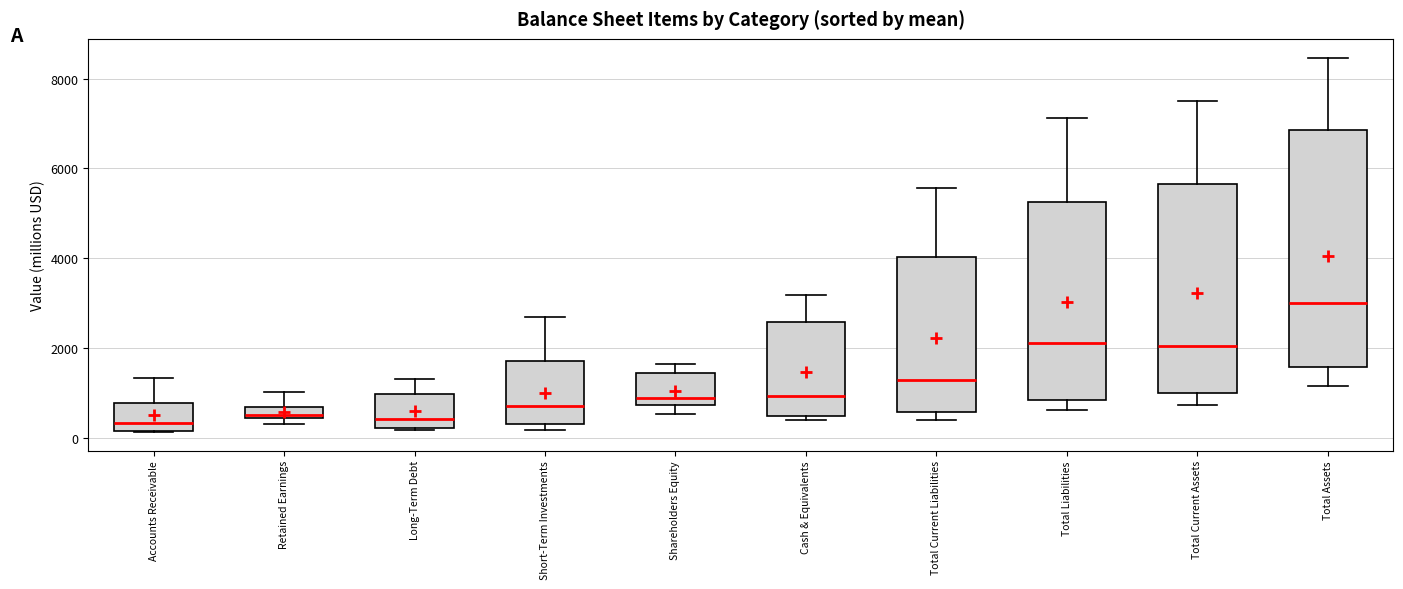

Which box is the tallest, from its lower edge to its upper edge?

Total Assets